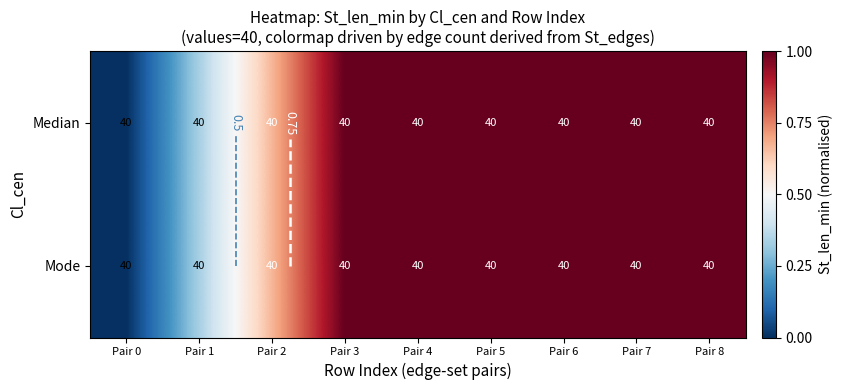

The Mode series shows 0.5 at Pair 0. True or false?

False